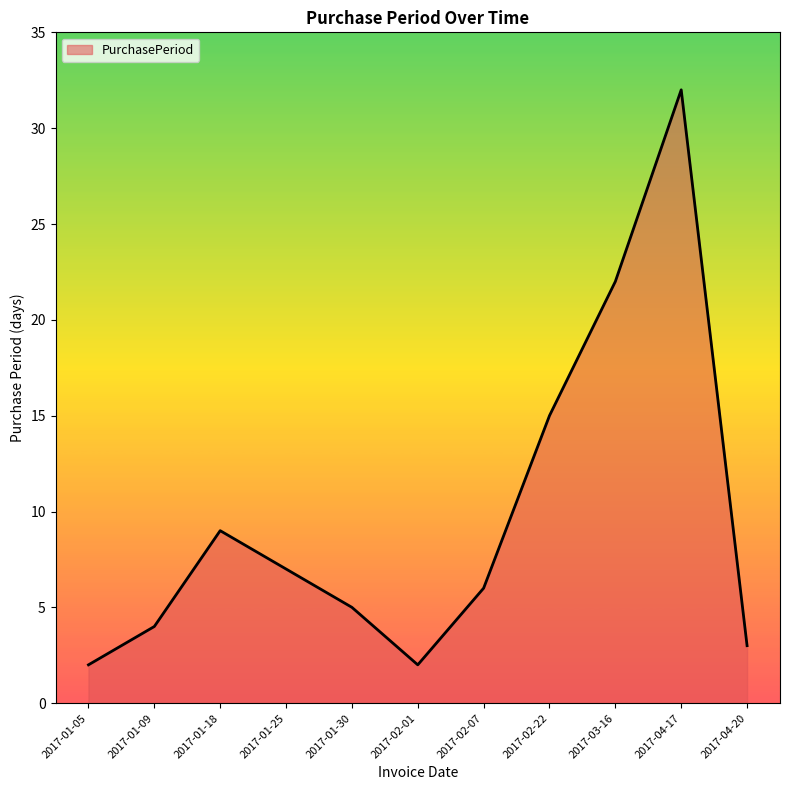

What is the maximum value shown in the chart?

32